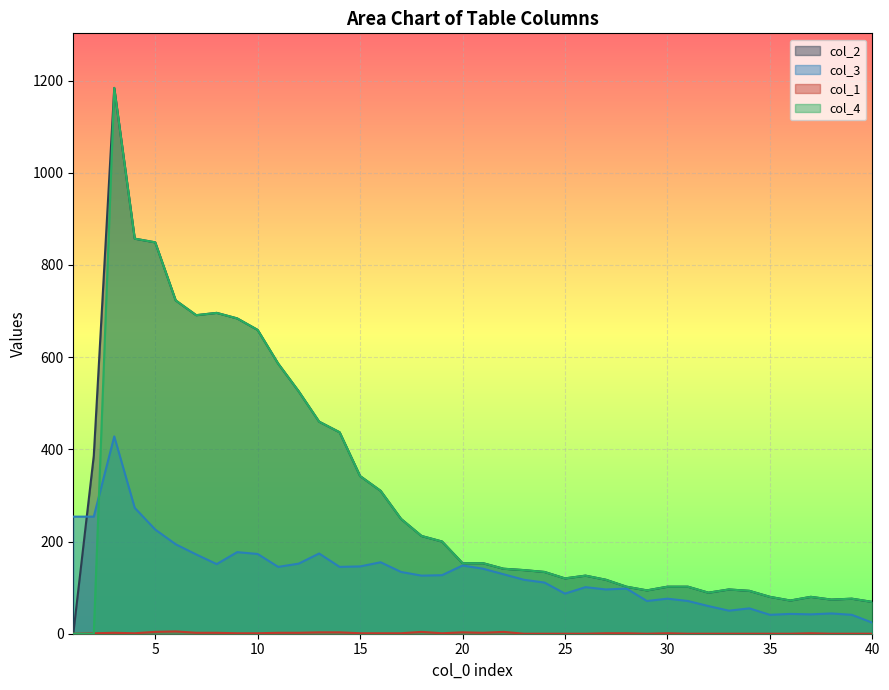

At how many categories does at least one series exceed 725?

3